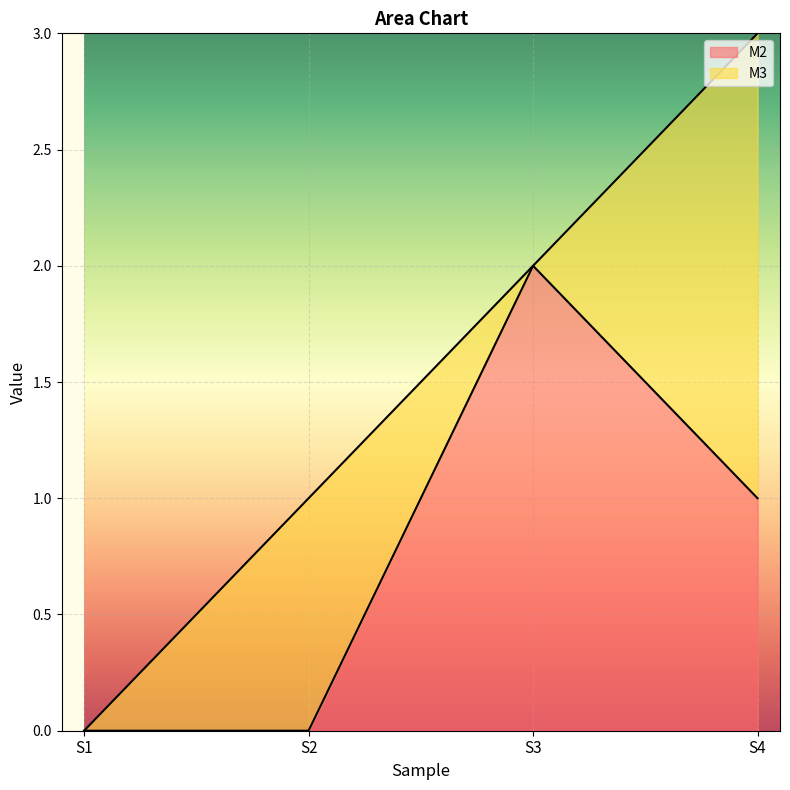

Does the chart display data point markers on the line(s)?

No